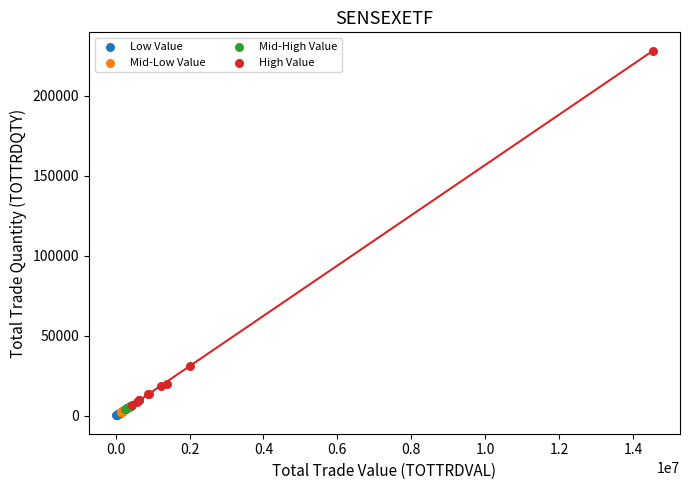

What are all the series names shown in the legend?

Low Value, Mid-Low Value, Mid-High Value, High Value